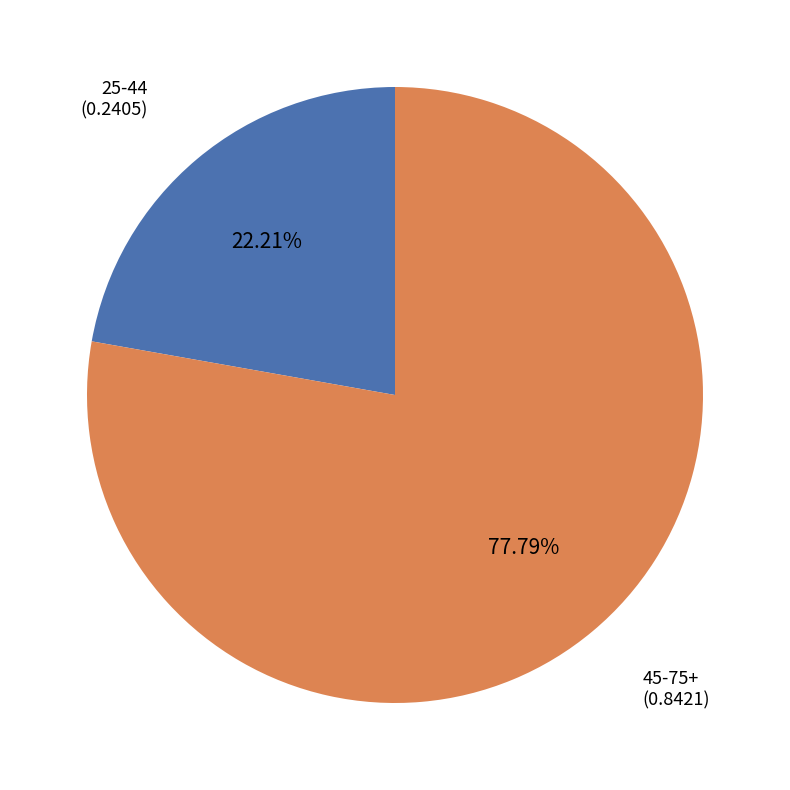

Is there any slice that represents more than half of the pie?

Yes